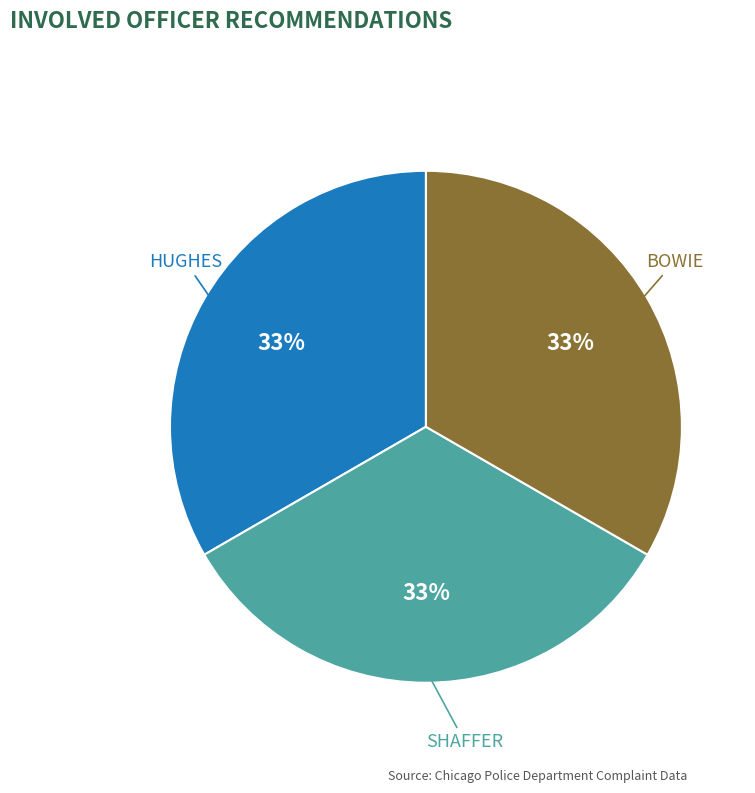

Is there any slice that represents more than half of the pie?

No